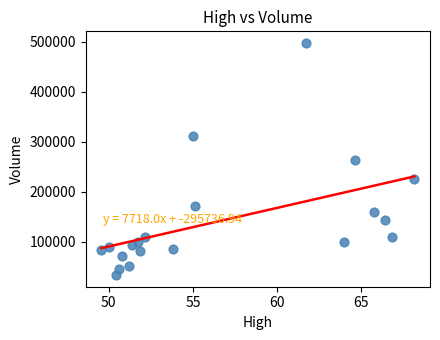

What is the range of Y values (max minus min)?

464690